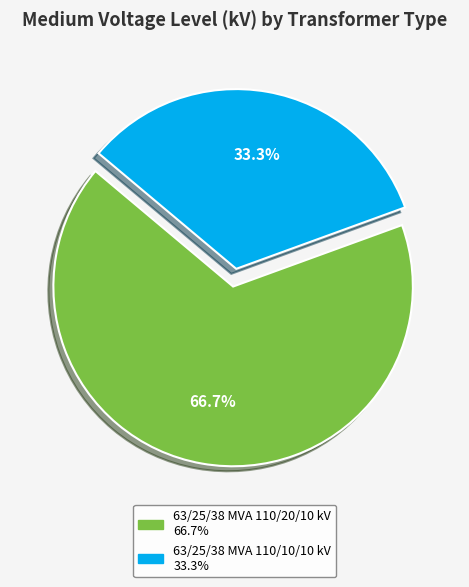

Which category has the smallest portion of the pie?

63/25/38 MVA 110/10/10 kV